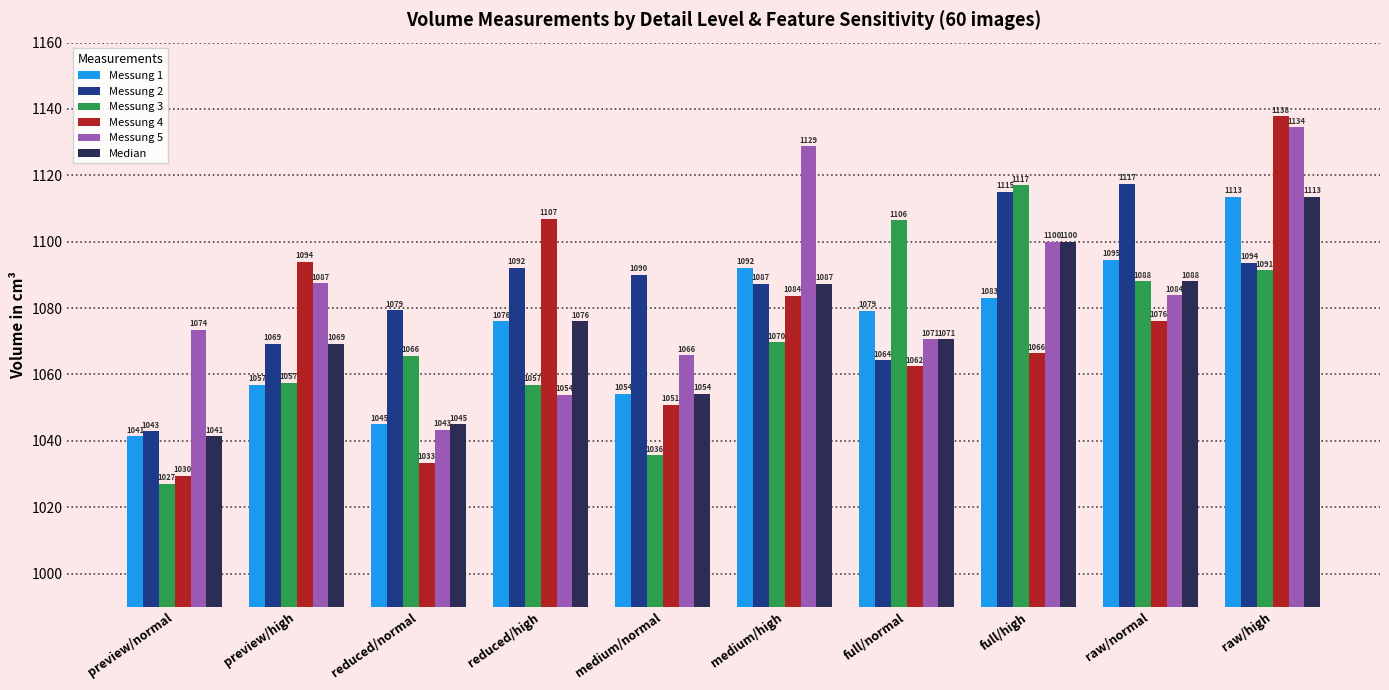

What is the lowest value of the Median series?

1041.3